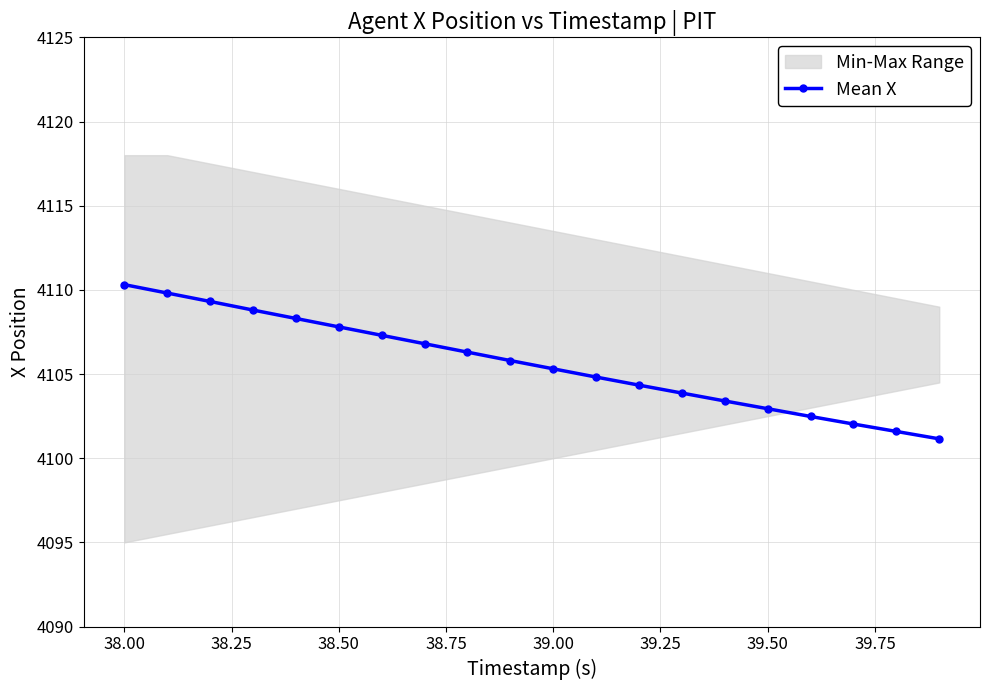

What is the average value?

4105.6